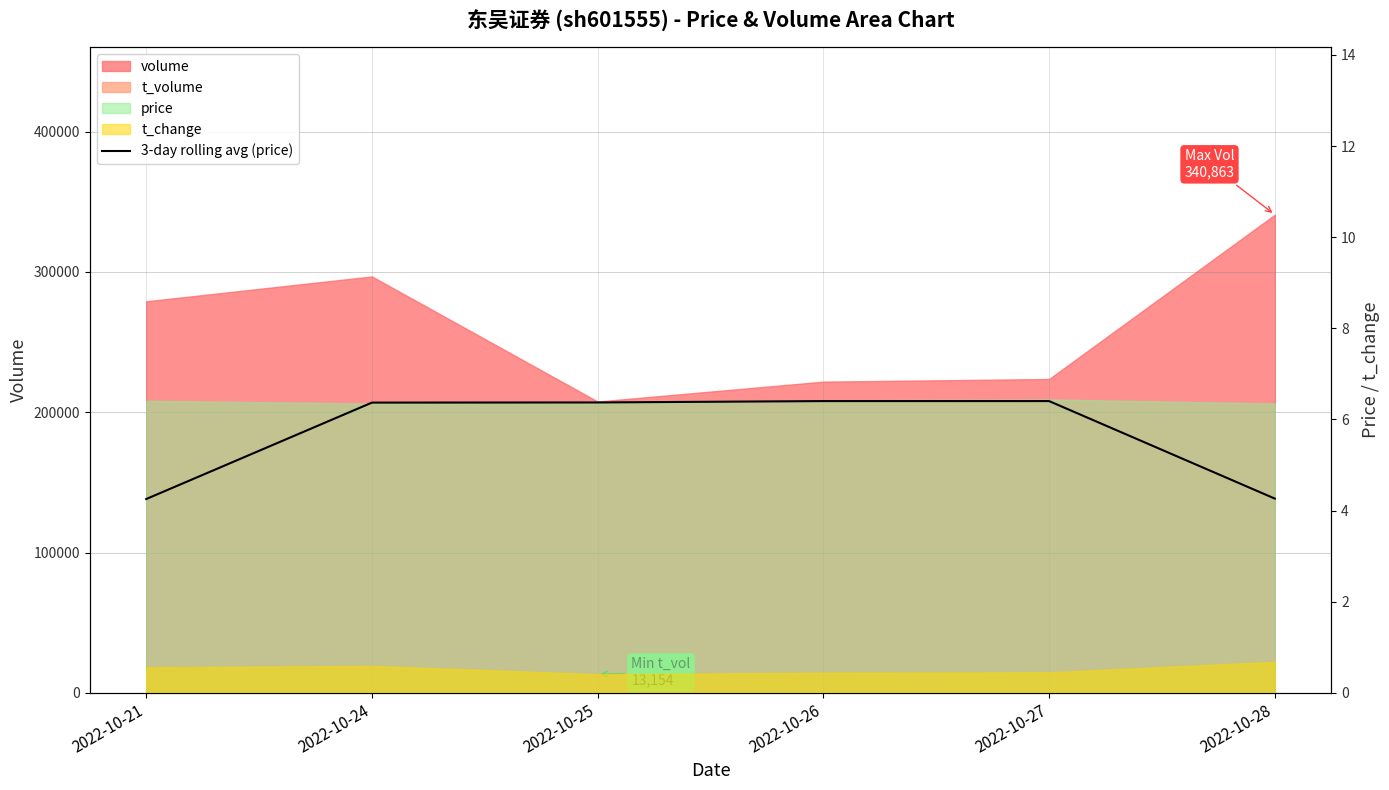

At which label does the data first exceed 6?

2022-10-24